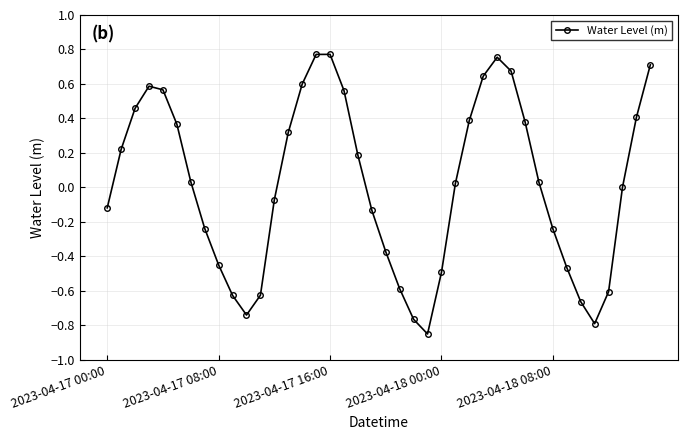

How many lines are shown in the chart?

1